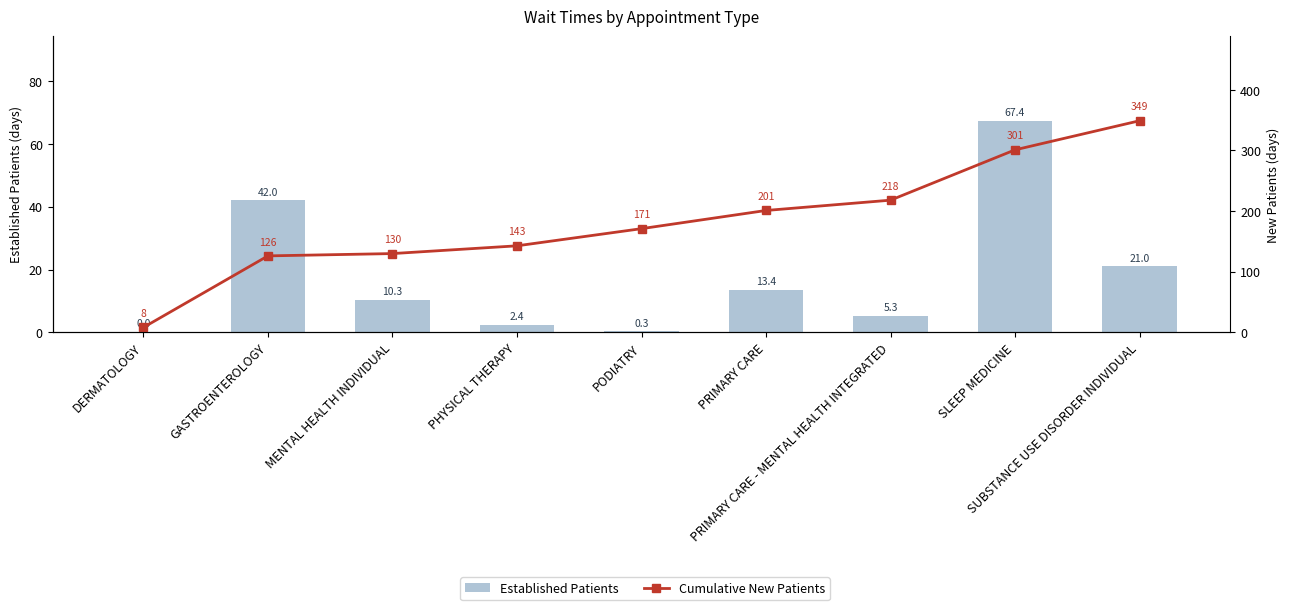

What is the label of the 4th bar from the left?

PHYSICAL THERAPY